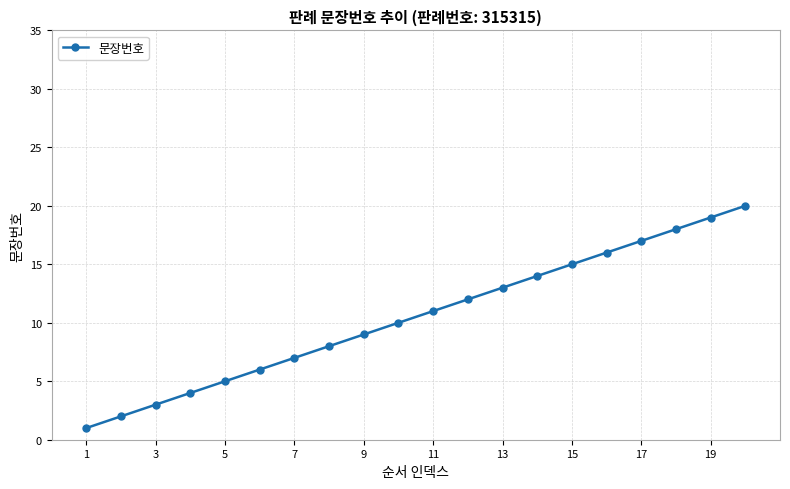

What is the difference between the maximum and minimum values?

19